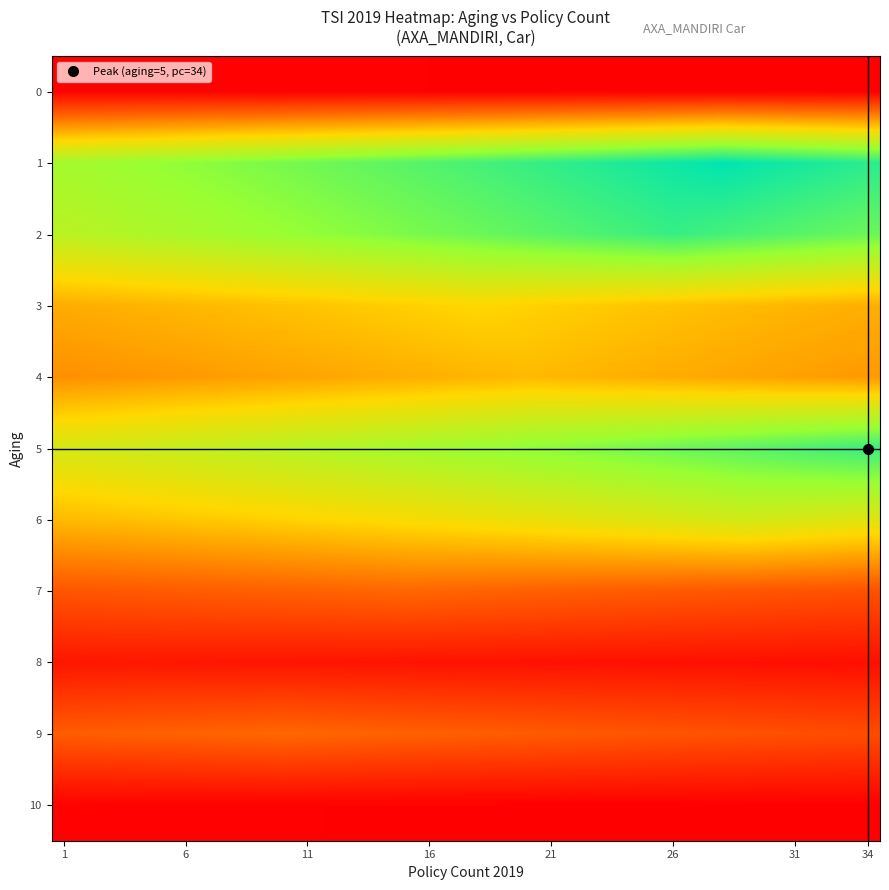

Count the number of data series in this chart.

11